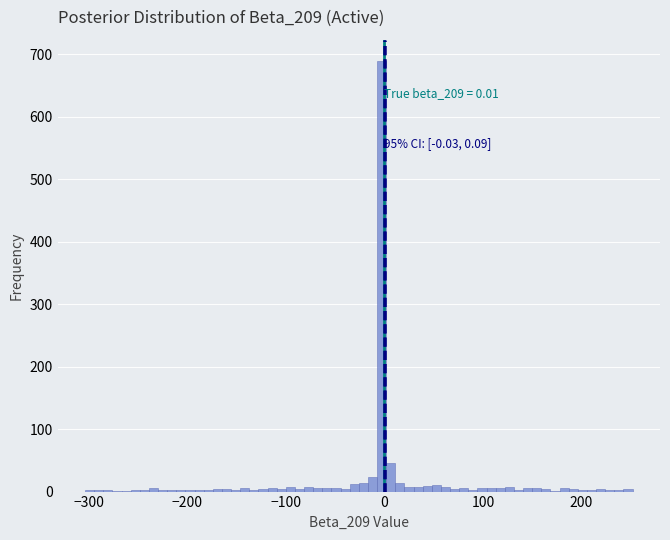

Around what value on the x-axis is the tallest bar? Give the approximate position of its centre, as read against the axis.

0